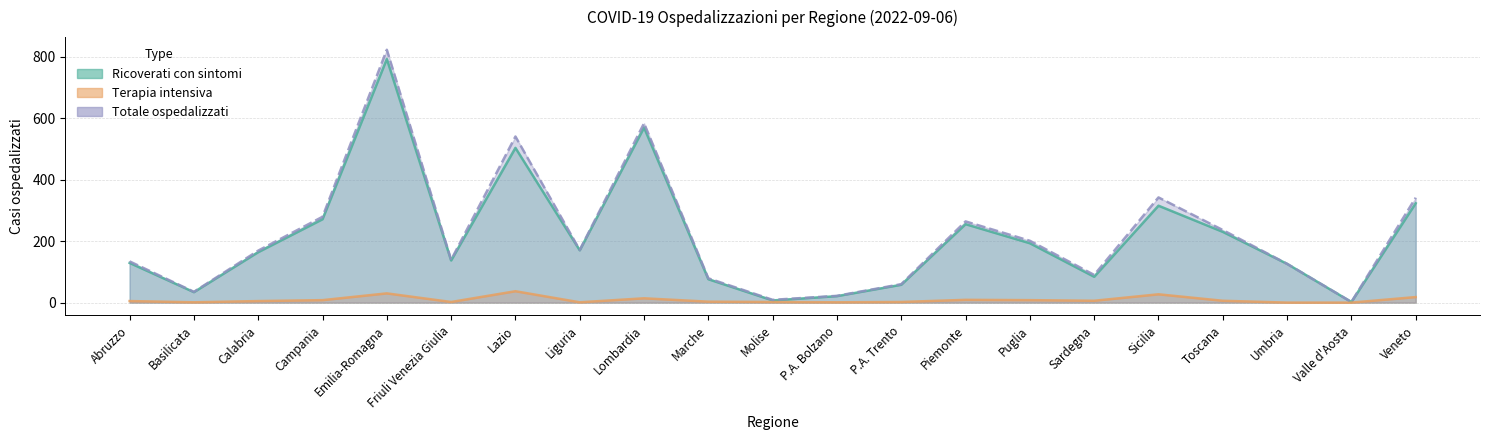

What is the difference between the totale_ospedalizzati values at Lazio and Valle d'Aosta?

538